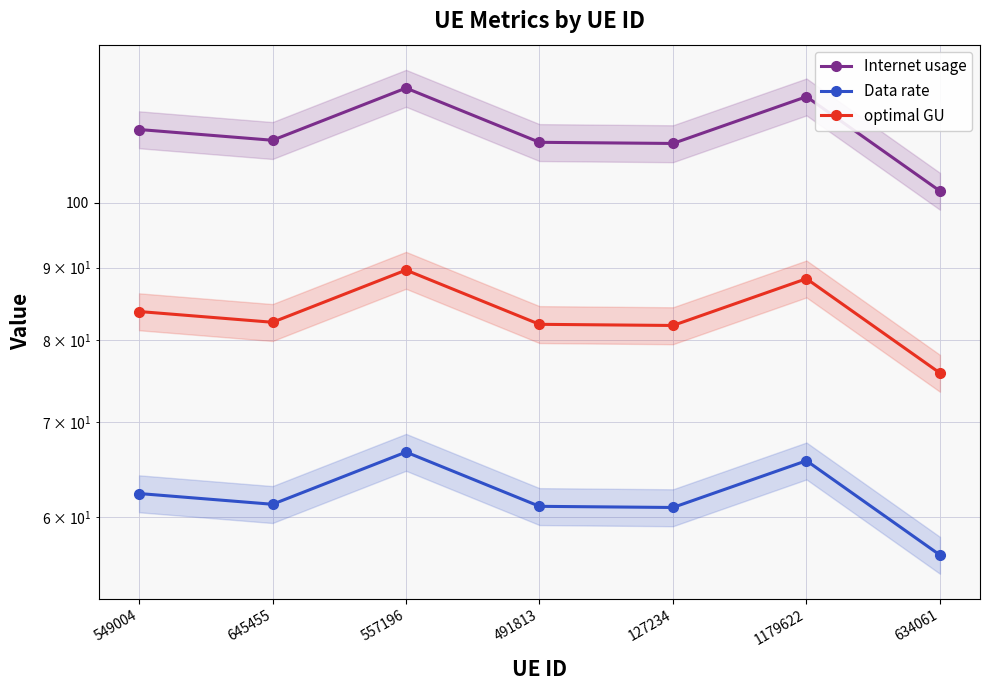

How many values in the Internet usage series exceed 110?

6